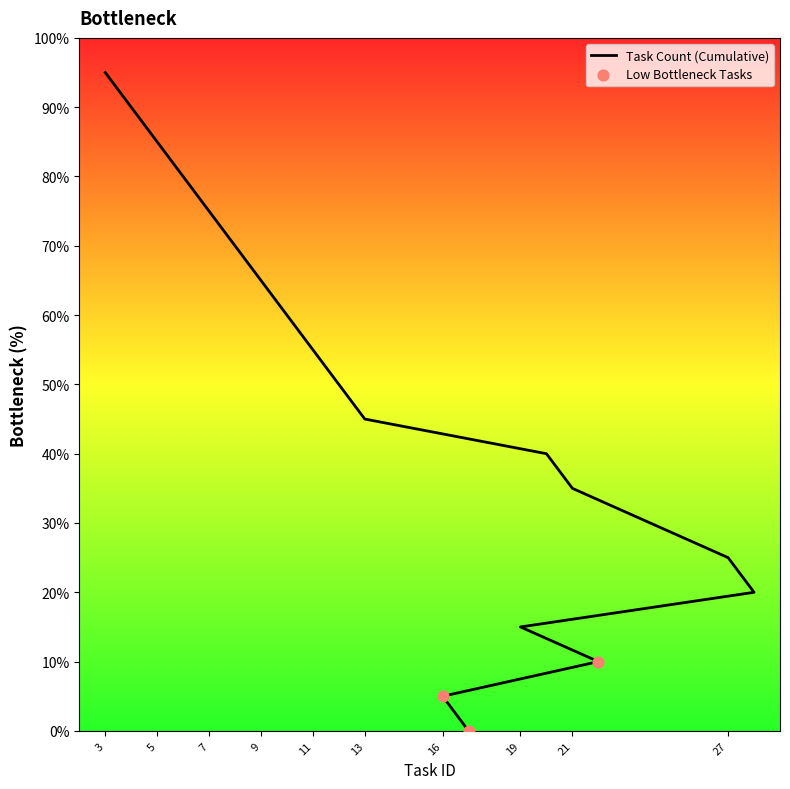

Which has a higher value, 13 or 3?

3